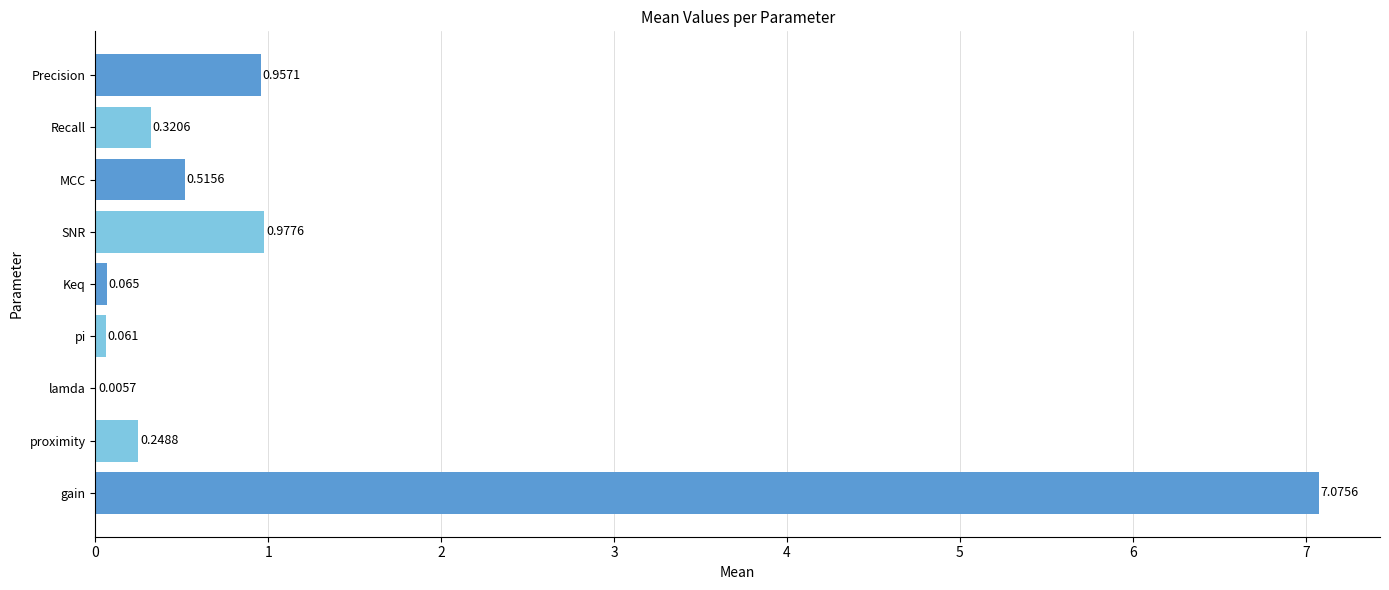

Where is the data nearest to the value 3?

SNR